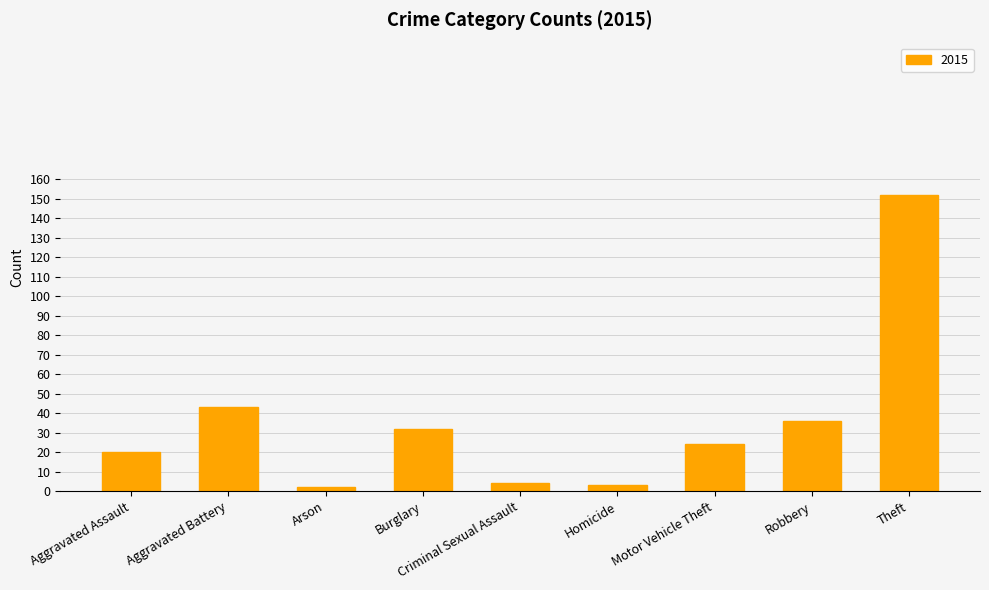

Is it true that the value at Aggravated Battery is 43?

True